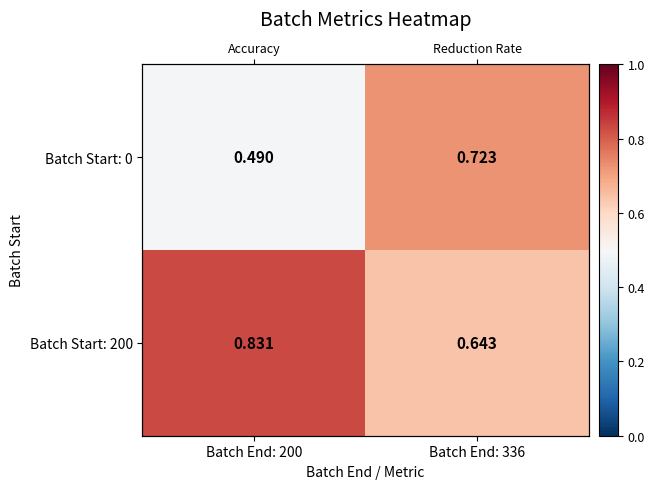

Which series has the largest range (max minus min)?

Batch Start: 0